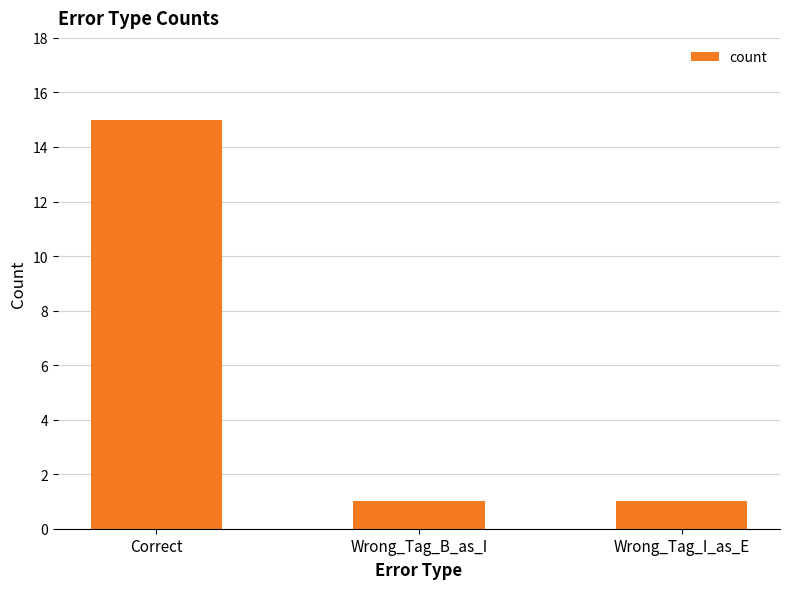

Count the values in the range 1 to 15.

3